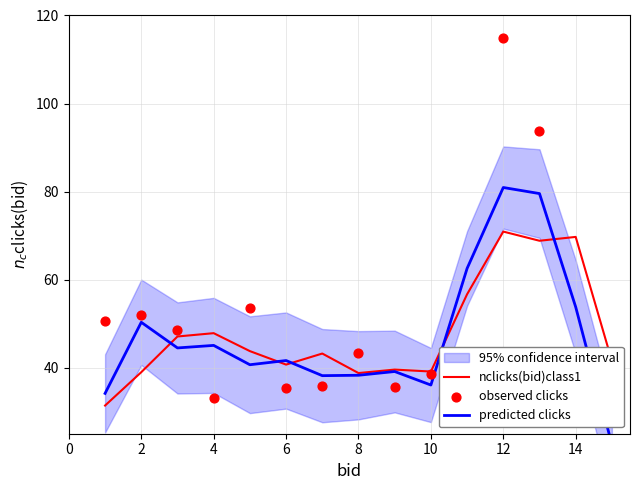

Which series has the largest total across all categories?

observed clicks